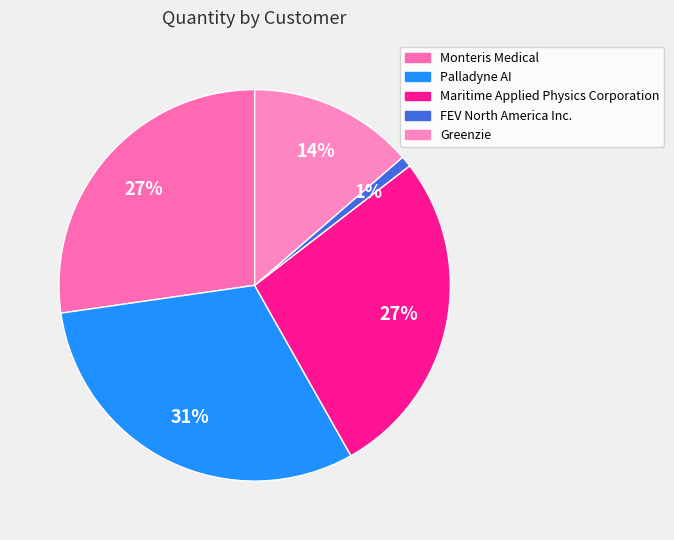

How many slices are in this pie chart?

5